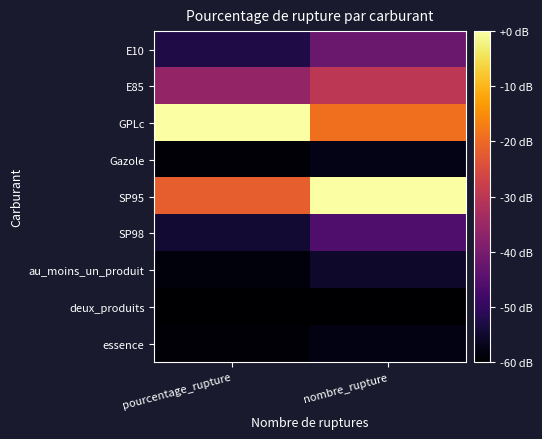

Reading left to right, list all the values displayed in this chart.

E10: pourcentage_rupture=0.1	nombre_rupture=0.3
E85: pourcentage_rupture=0.4	nombre_rupture=0.5
GPLc: pourcentage_rupture=1.0	nombre_rupture=0.7
Gazole: pourcentage_rupture=0.0	nombre_rupture=0.0
SP95: pourcentage_rupture=0.6	nombre_rupture=1.0
SP98: pourcentage_rupture=0.1	nombre_rupture=0.2
au_moins_un_produit: pourcentage_rupture=0.0	nombre_rupture=0.1
deux_produits: pourcentage_rupture=0.0	nombre_rupture=0.0
essence: pourcentage_rupture=0.0	nombre_rupture=0.0